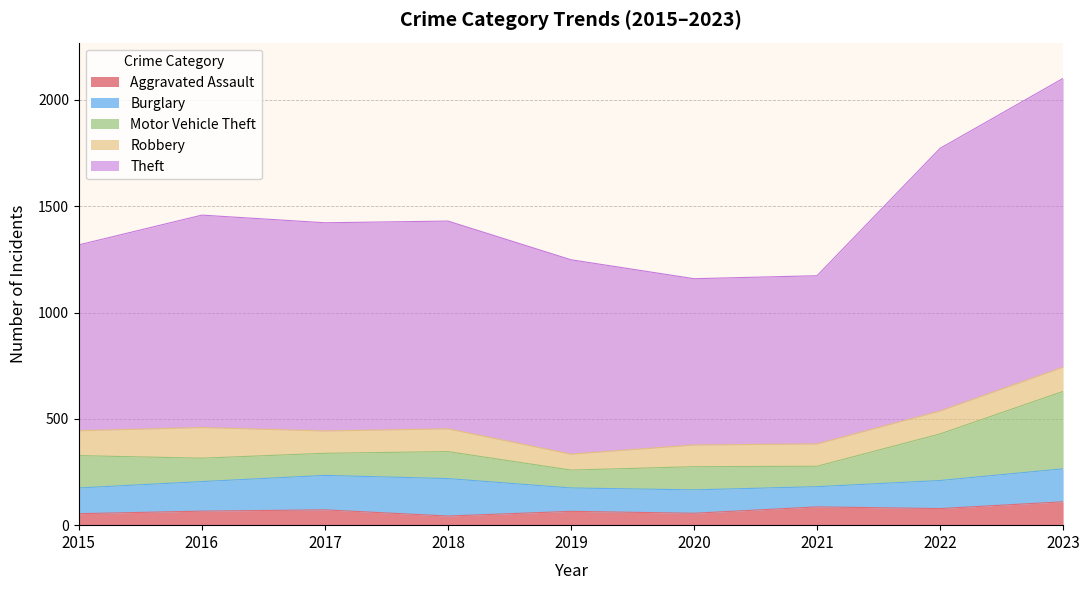

At which label does Burglary first exceed 132?

2016